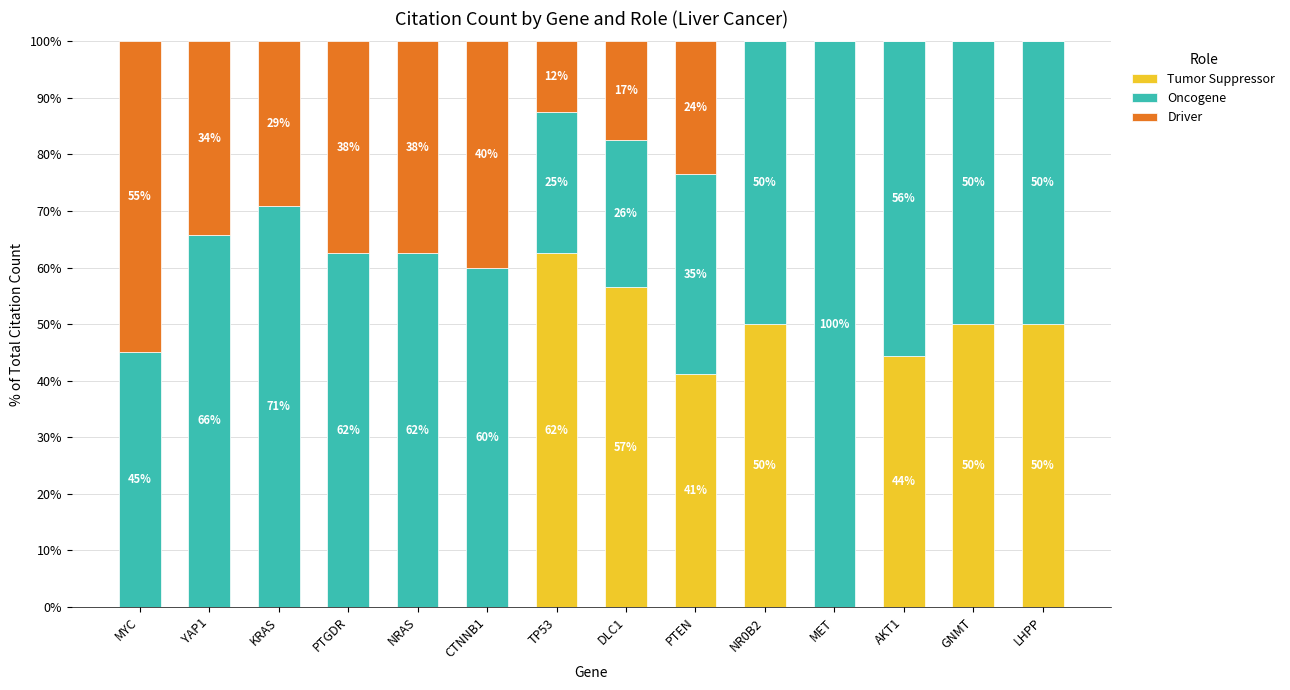

True or false: Tumor Suppressor has a value of 50.0 at LHPP.

True